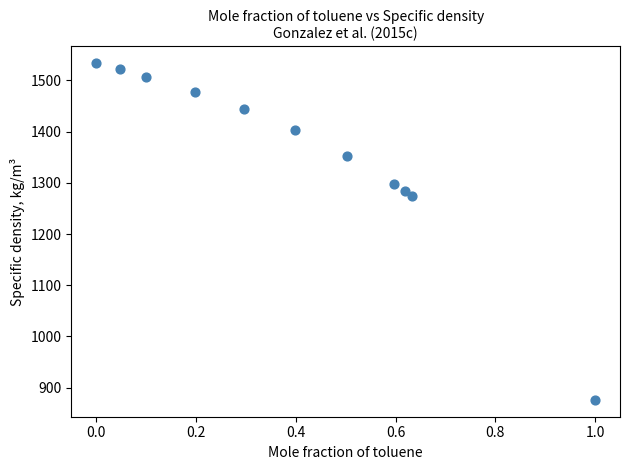

What is the range of X values (max minus min)?

1.0